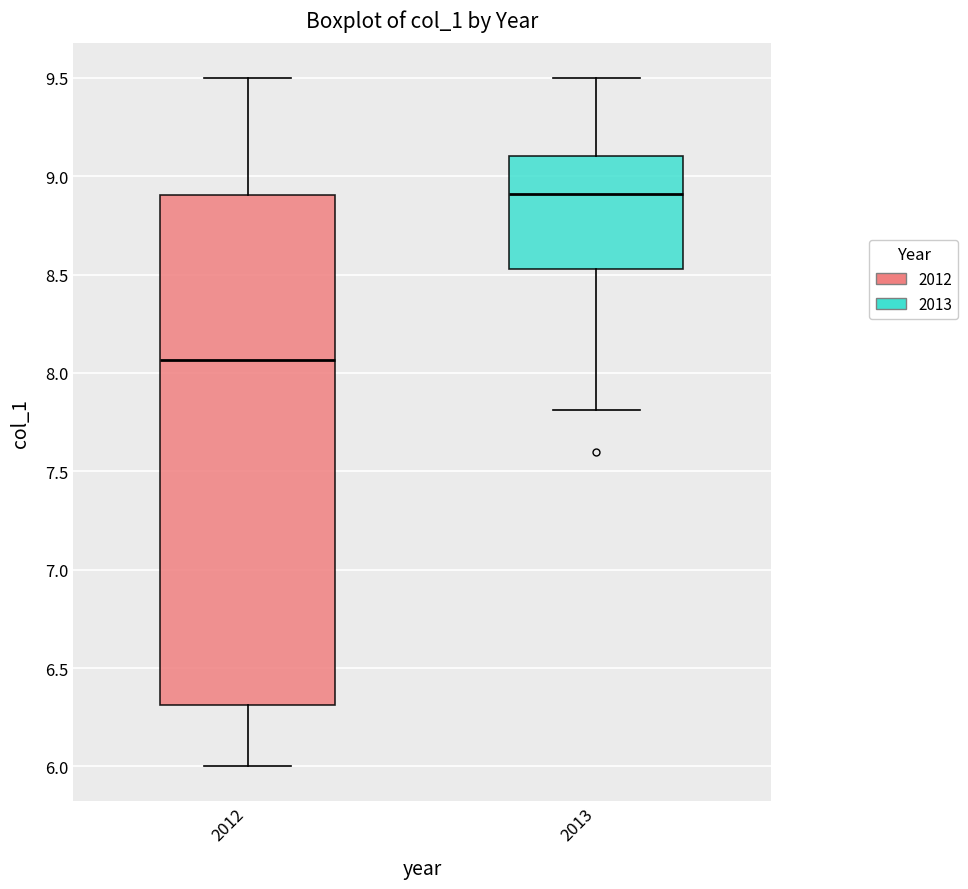

Where does the lower whisker of the box at x = 2012 end on the y-axis? The values are not printed on the chart, so give them approximately, as read against the axis.

6.00